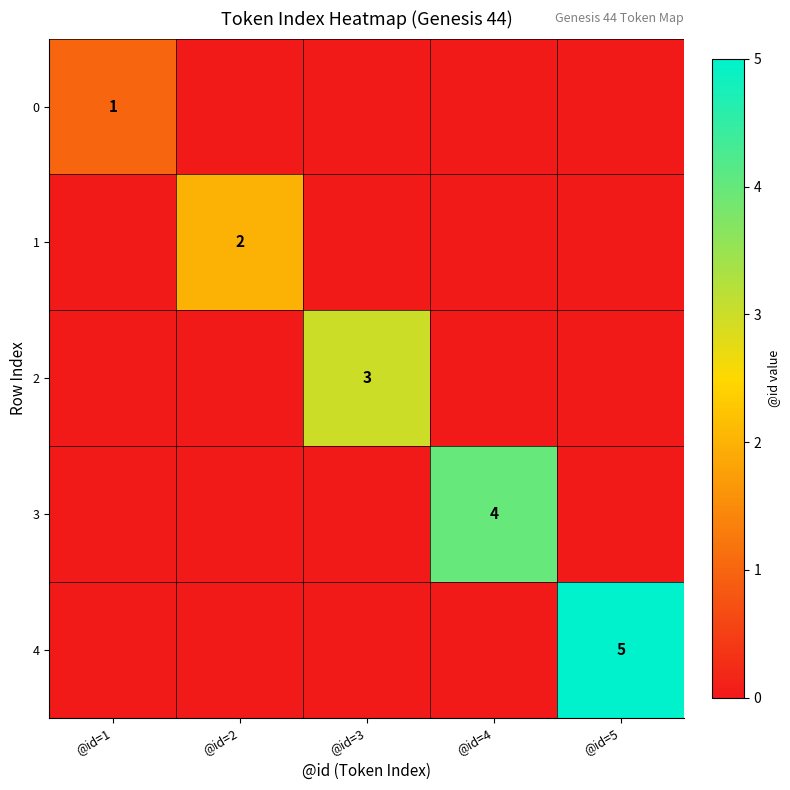

At which category is the sum across all series the highest?

@id=5